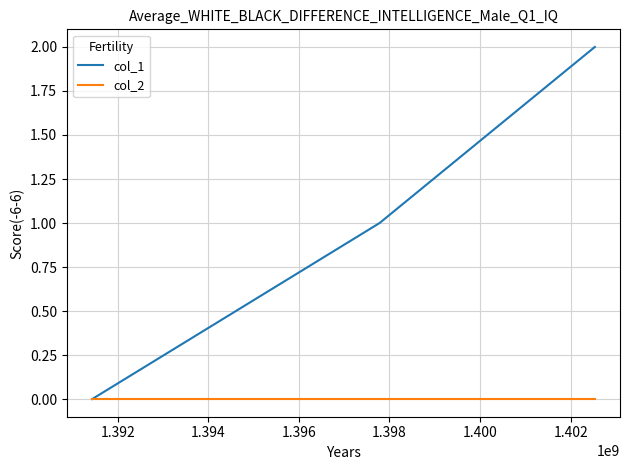

Rank the series by their maximum value, from lowest to highest.

col_2, col_1